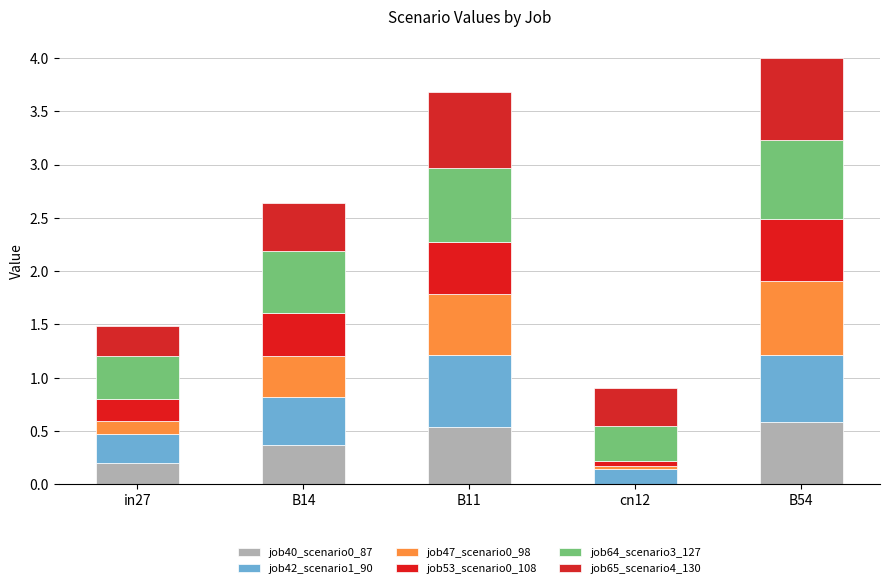

Is it true that job47_scenario0_98 equals 0.0 at cn12?

True